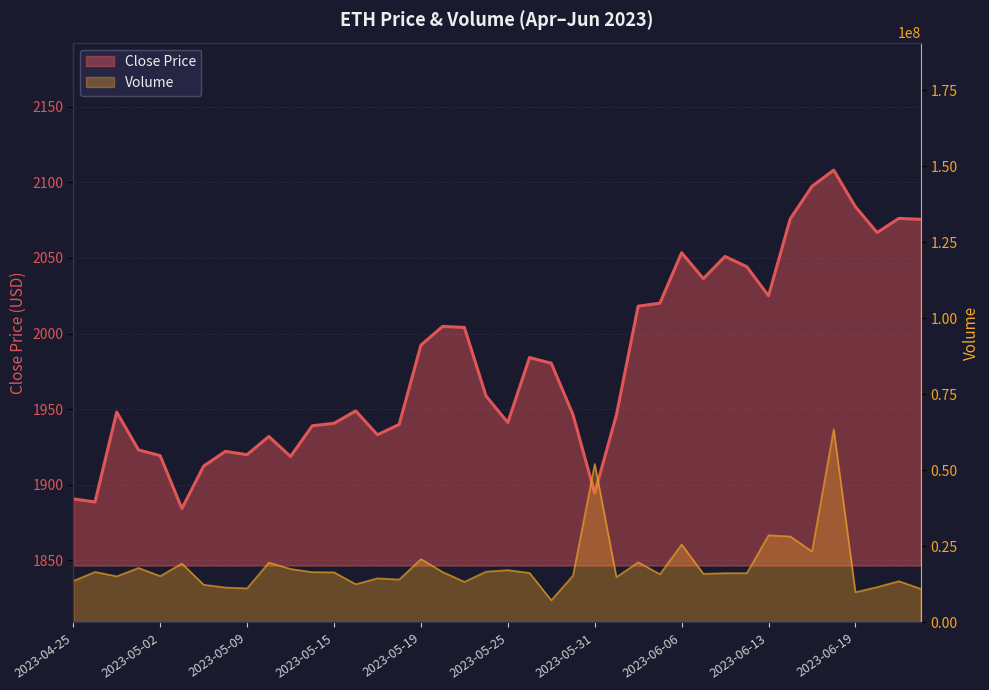

What is the difference between the second highest and second lowest values in the Close series?

208.7